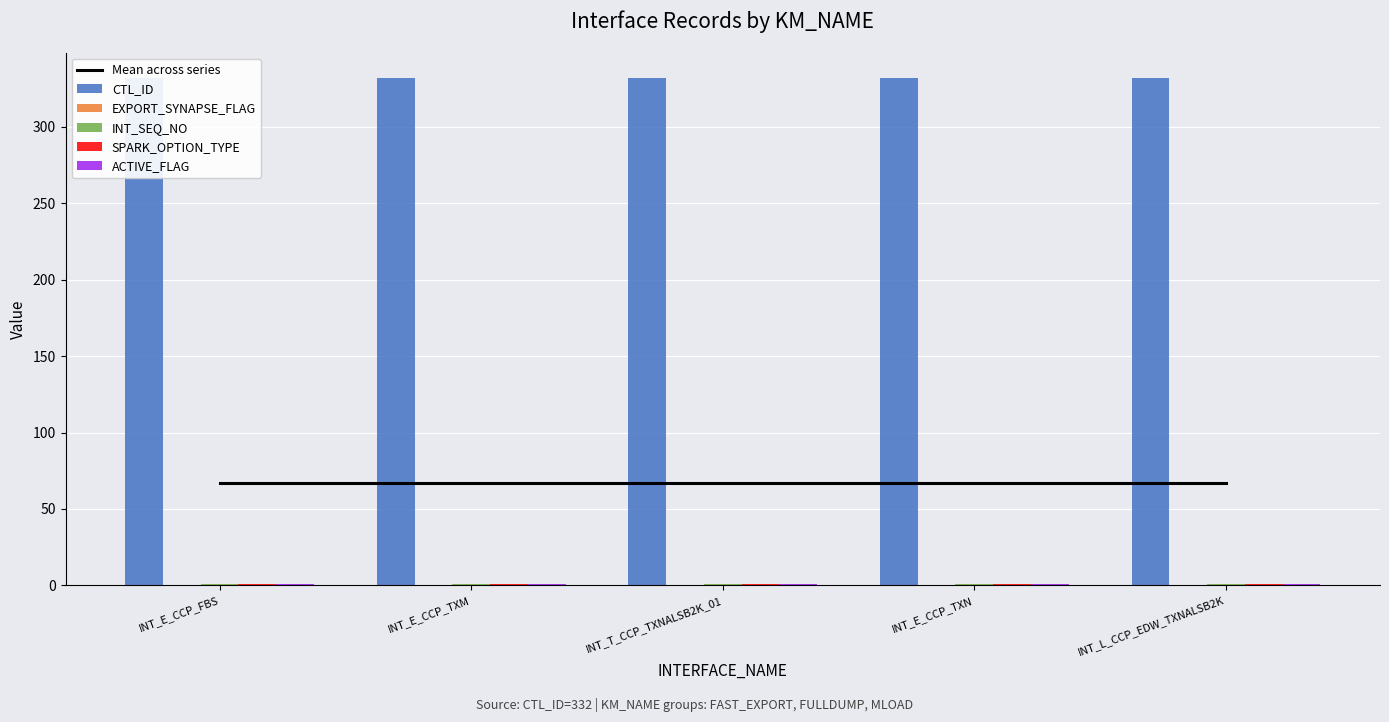

What is the label of the 2nd bar from the left?

INT_E_CCP_TXM